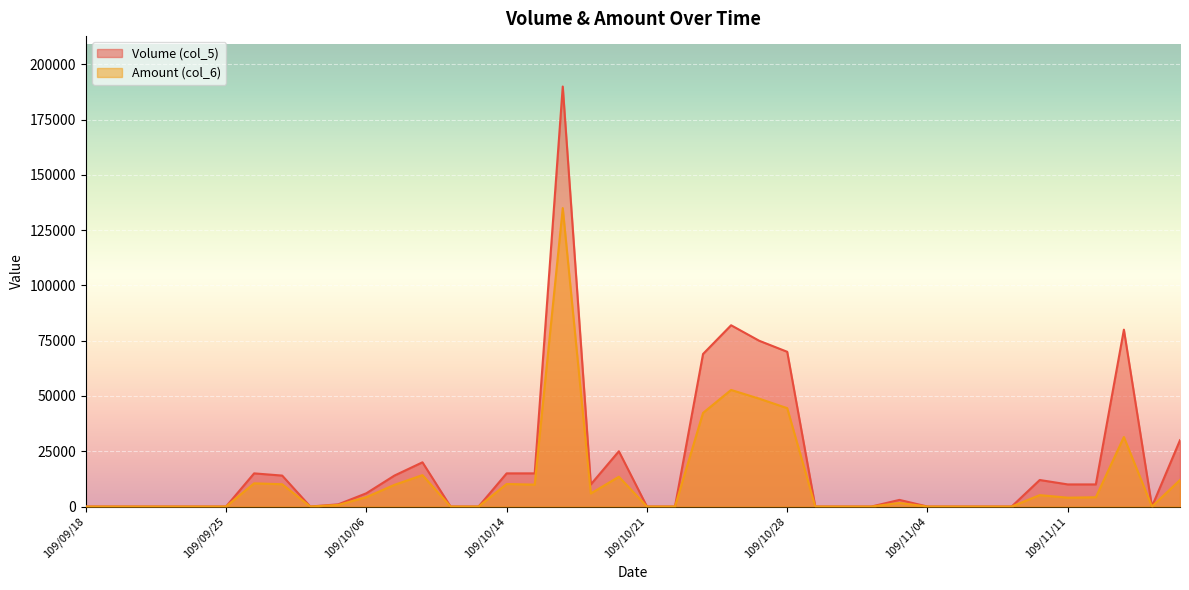

What position from the right is 109/10/12?

27